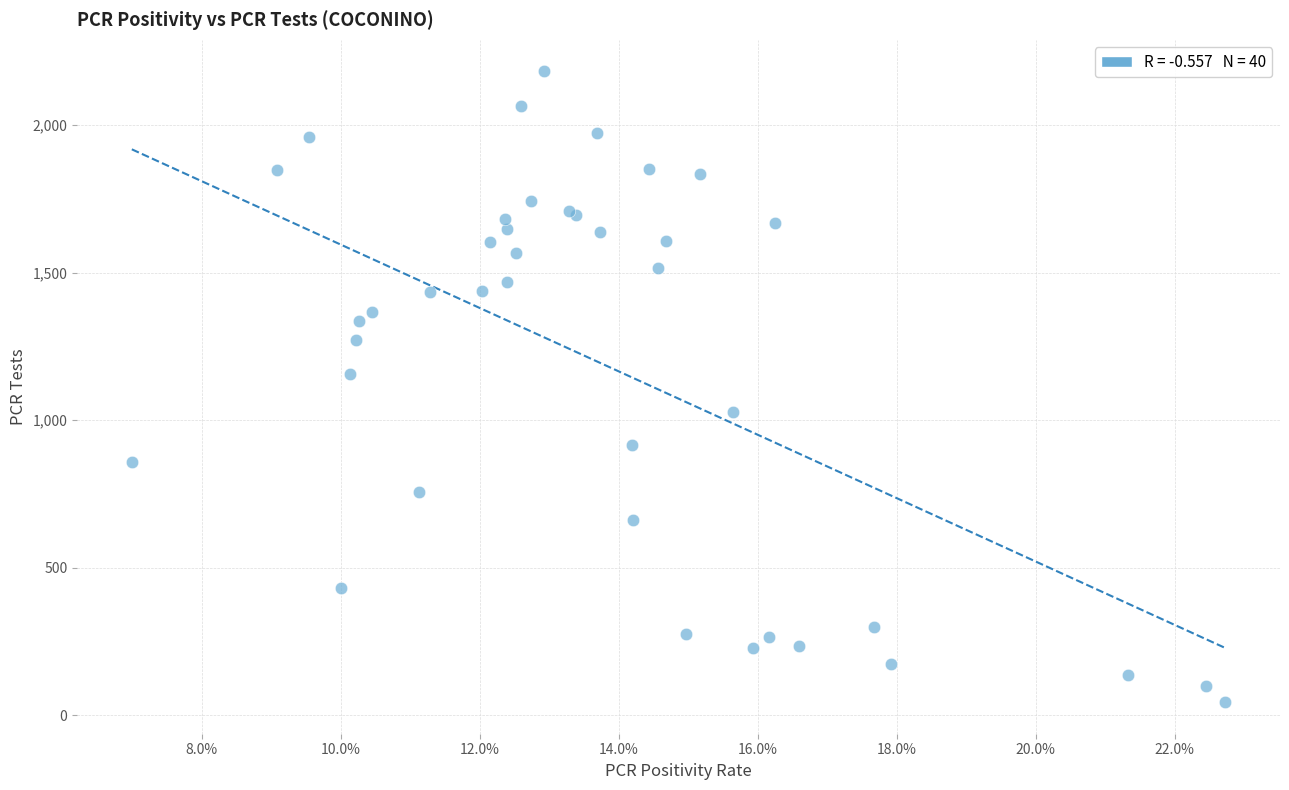

What Y value in the scatter plot is closest to 1113?

1155